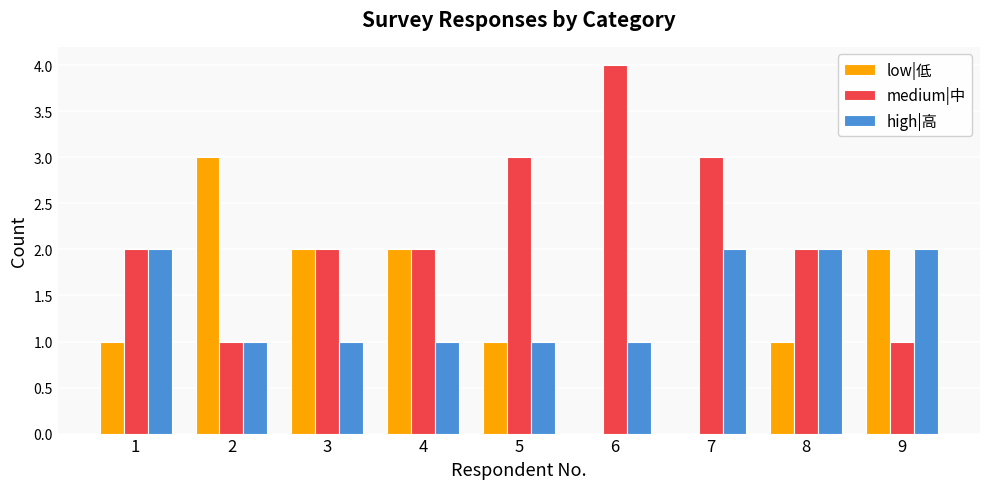

What is the total value across all series at 2?

5